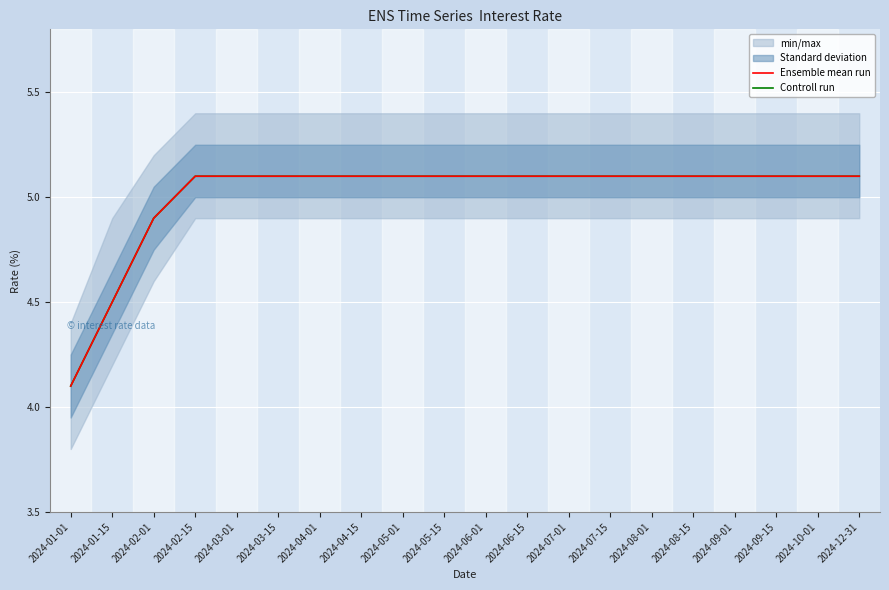

Which category has the lowest value across all series?

2024-01-01